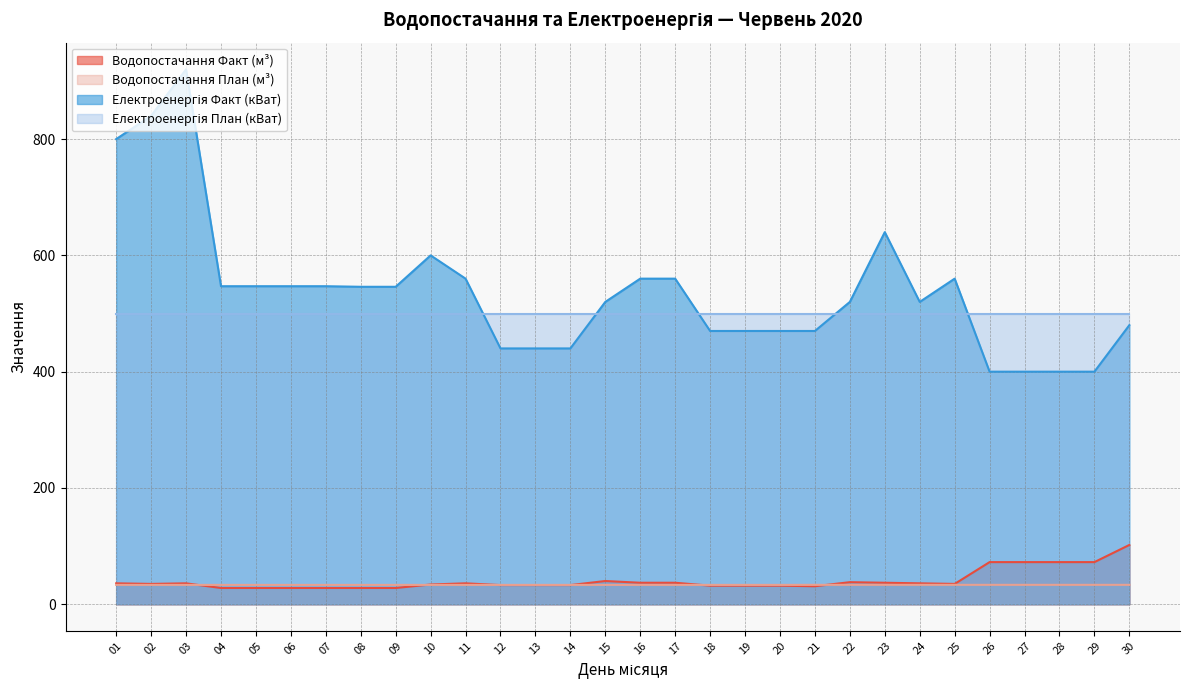

What is the highest value of the Водопостачання План (м³) series?

33.4